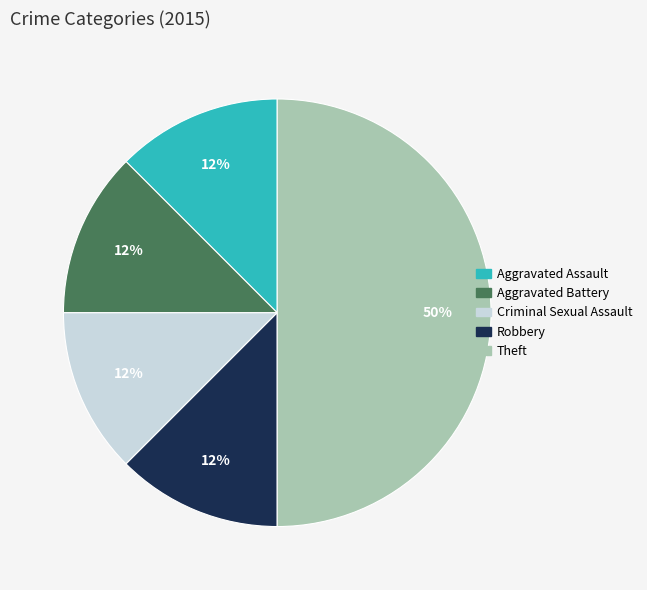

Count the number of slices in the pie.

5